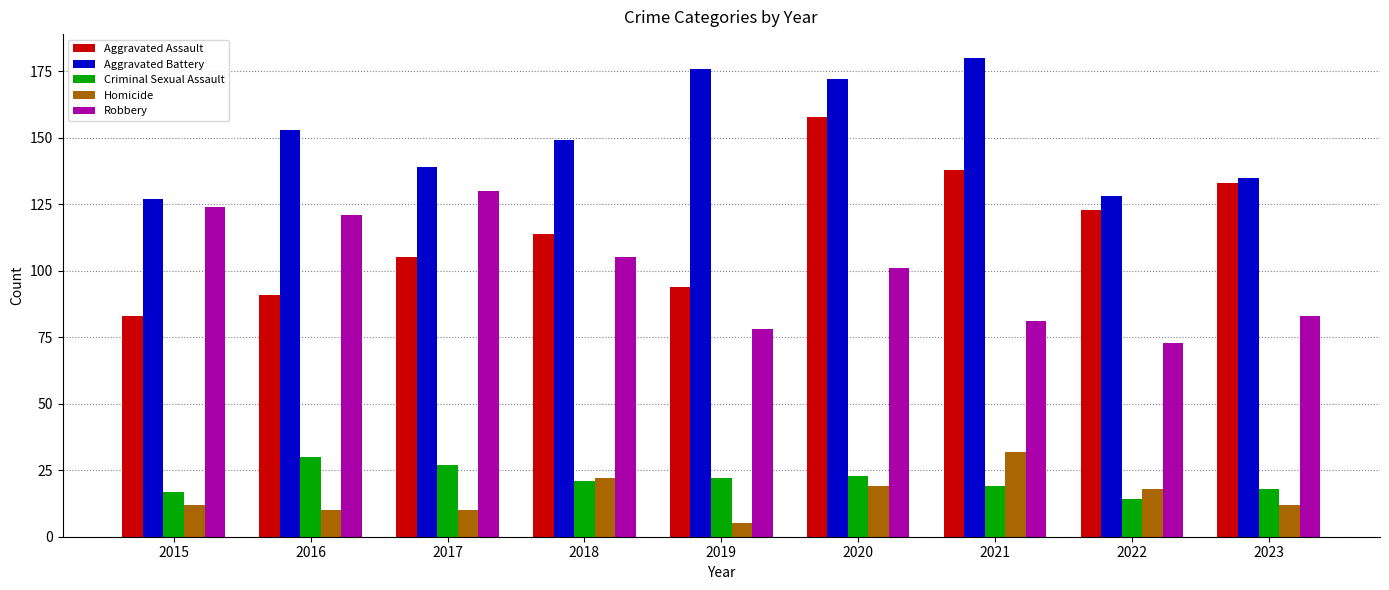

What is the smallest value displayed?

5